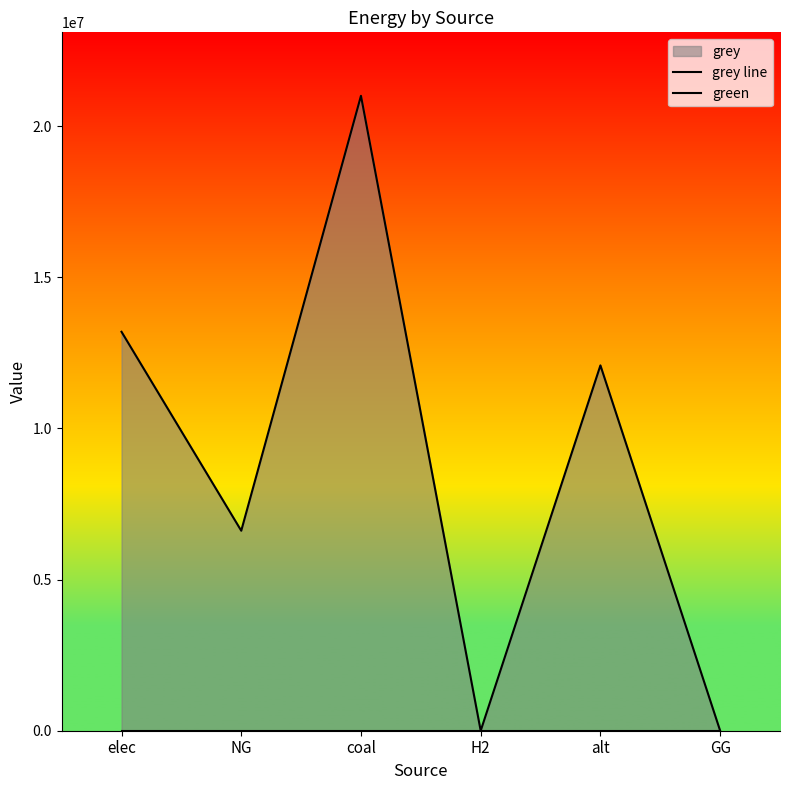

Where does the grey line series first go above 12083802?

elec